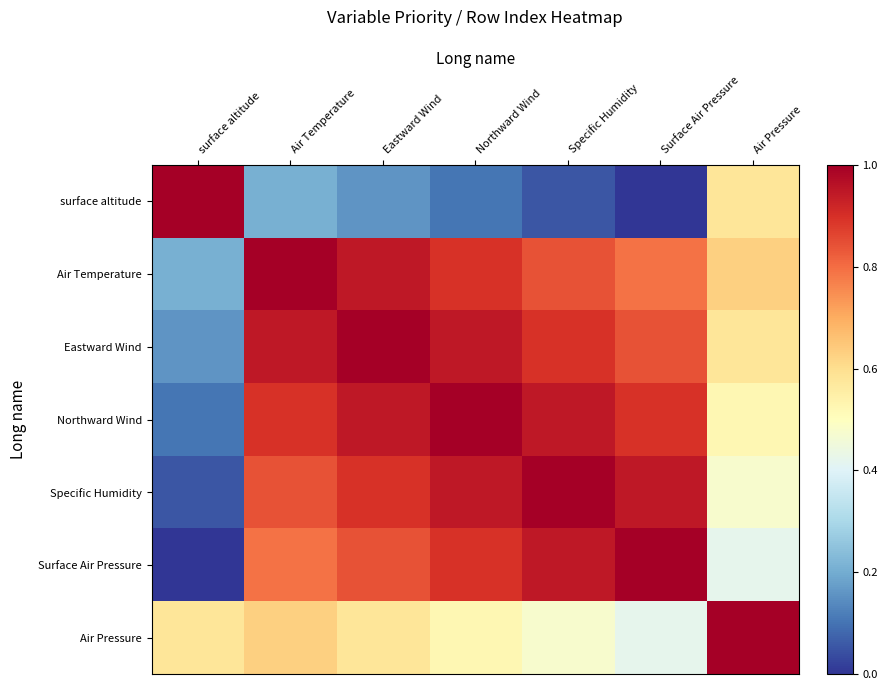

Reading left to right, what are all the values shown in this chart?

surface altitude: surface altitude=1.0	Air Temperature=0.2	Eastward Wind=0.2	Northward Wind=0.1	Specific Humidity=0.1	Surface Air Pressure=0.0	Air Pressure=0.6
Air Temperature: surface altitude=0.2	Air Temperature=1.0	Eastward Wind=0.9	Northward Wind=0.9	Specific Humidity=0.8	Surface Air Pressure=0.8	Air Pressure=0.6
Eastward Wind: surface altitude=0.2	Air Temperature=0.9	Eastward Wind=1.0	Northward Wind=0.9	Specific Humidity=0.9	Surface Air Pressure=0.8	Air Pressure=0.6
Northward Wind: surface altitude=0.1	Air Temperature=0.9	Eastward Wind=0.9	Northward Wind=1.0	Specific Humidity=0.9	Surface Air Pressure=0.9	Air Pressure=0.5
Specific Humidity: surface altitude=0.1	Air Temperature=0.8	Eastward Wind=0.9	Northward Wind=0.9	Specific Humidity=1.0	Surface Air Pressure=0.9	Air Pressure=0.5
Surface Air Pressure: surface altitude=0.0	Air Temperature=0.8	Eastward Wind=0.8	Northward Wind=0.9	Specific Humidity=0.9	Surface Air Pressure=1.0	Air Pressure=0.4
Air Pressure: surface altitude=0.6	Air Temperature=0.6	Eastward Wind=0.6	Northward Wind=0.5	Specific Humidity=0.5	Surface Air Pressure=0.4	Air Pressure=1.0